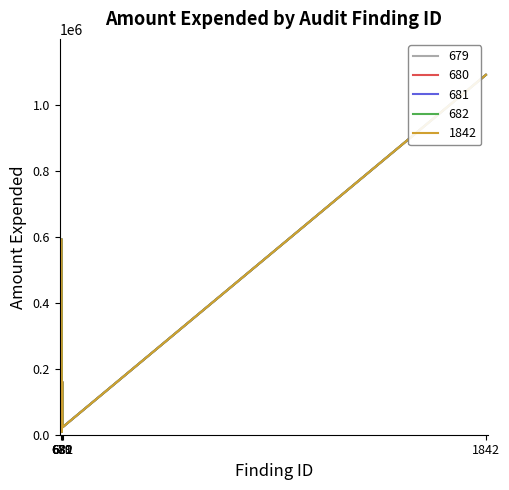

Does the chart have visible grid lines?

No